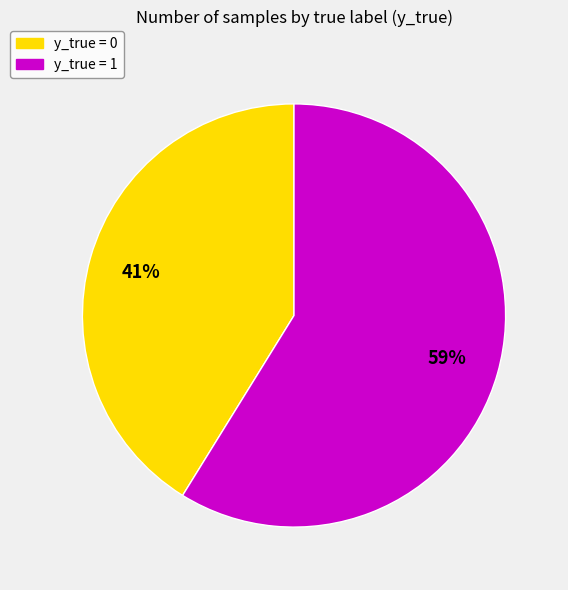

Is there a majority slice in this chart?

Yes